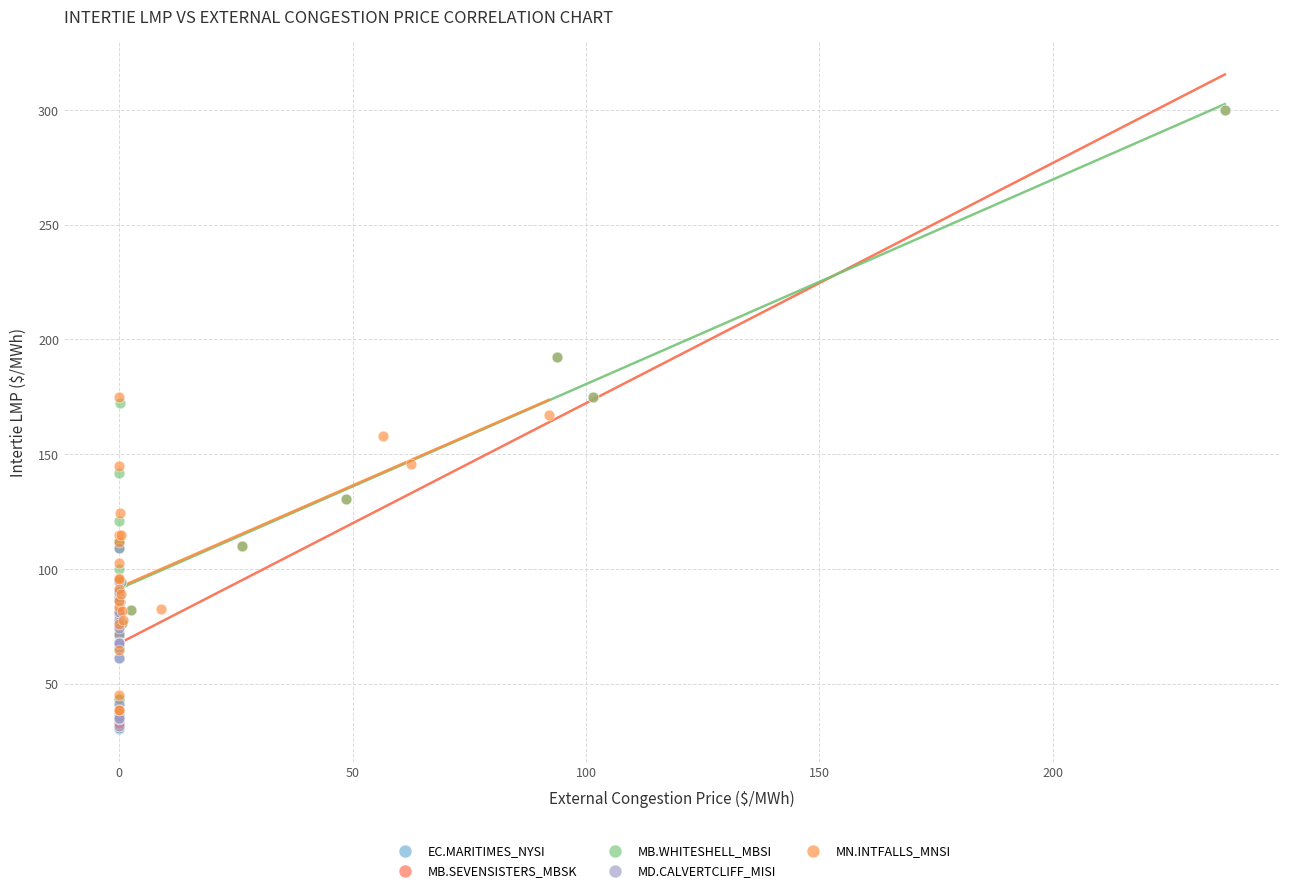

Which series has the largest Y range (max minus min)?

MB.SEVENSISTERS_MBSK